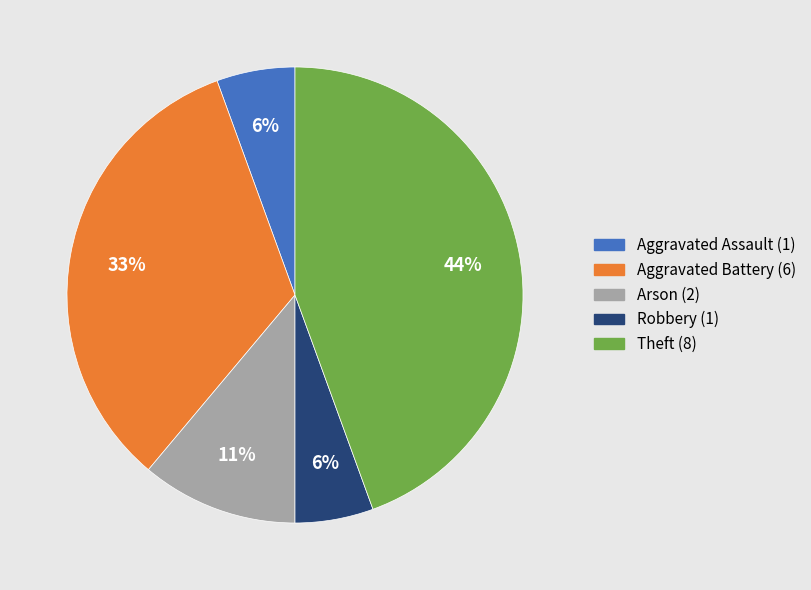

Count the number of slices in the pie.

5